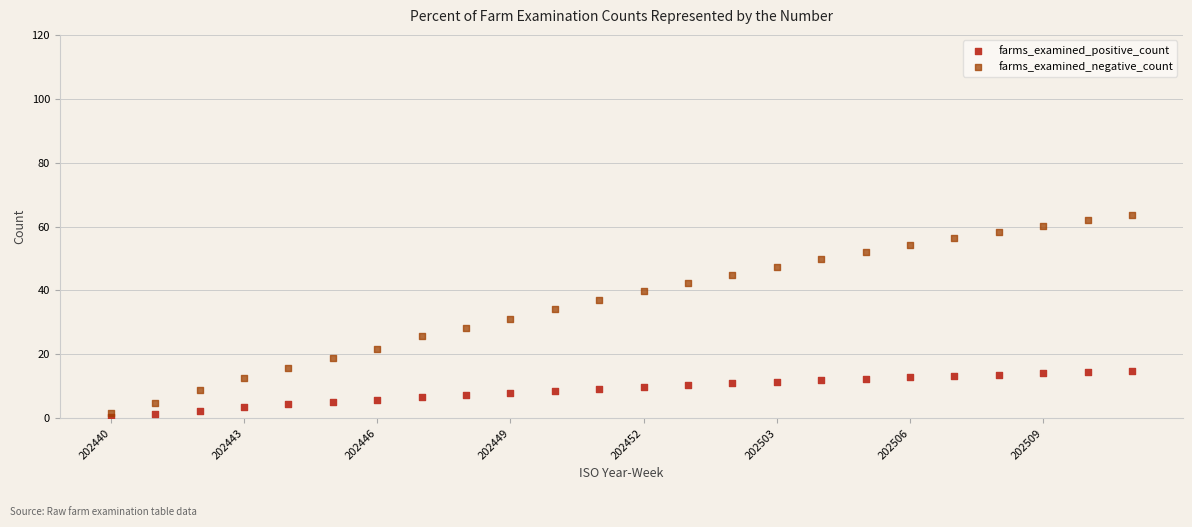

Which series reaches the maximum Y coordinate?

farms_examined_negative_count